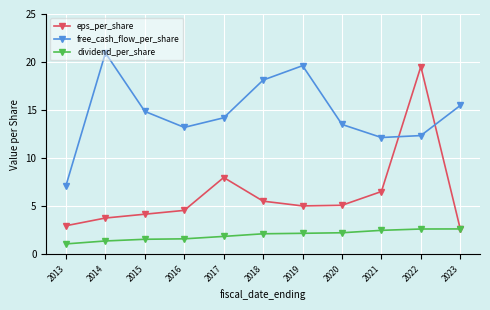

Is the value of free_cash_flow_per_share at 2021 greater than the value of eps_per_share at 2013?

Yes